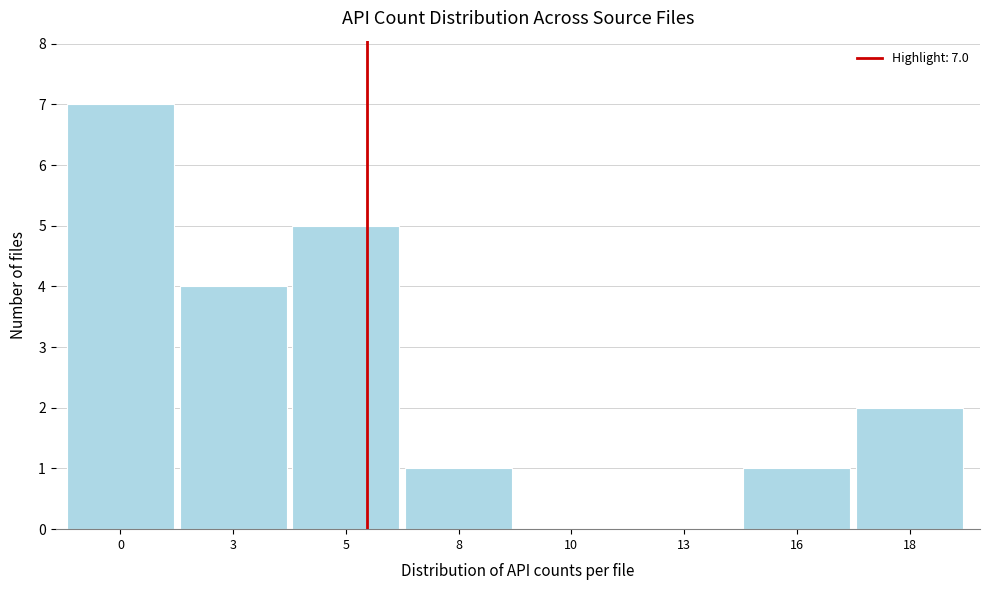

Reading left to right, extract all data points from this chart.

0=7	3=4	5=5	8=1	10=0	13=0	16=1	18=2